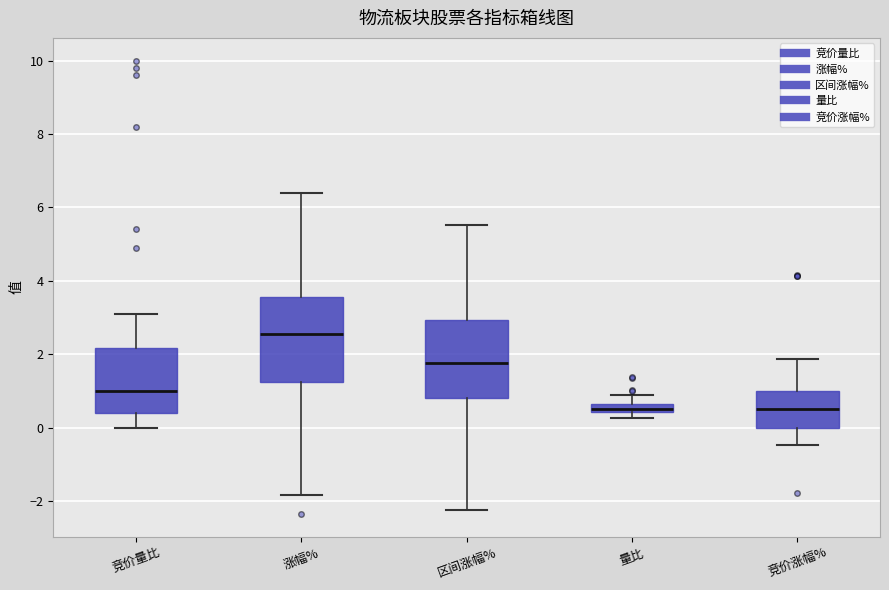

Where is the lower edge of the box for 竞价涨幅% on the y-axis? The values are not printed on the chart, so give them approximately, as read against the axis.

0.0